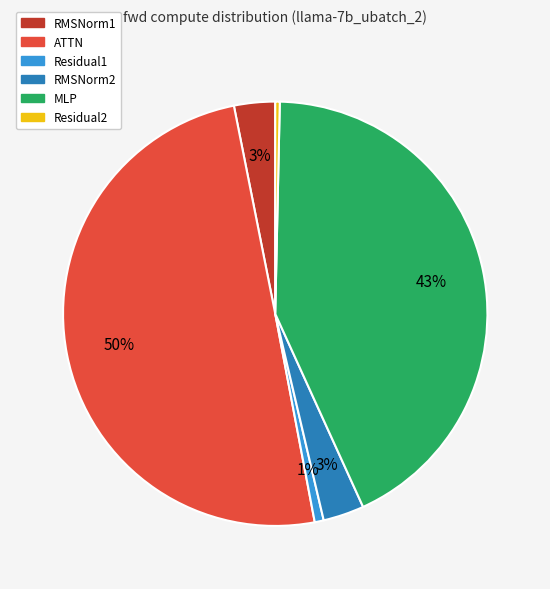

Is it true that Residual1 is 11% of the pie?

False